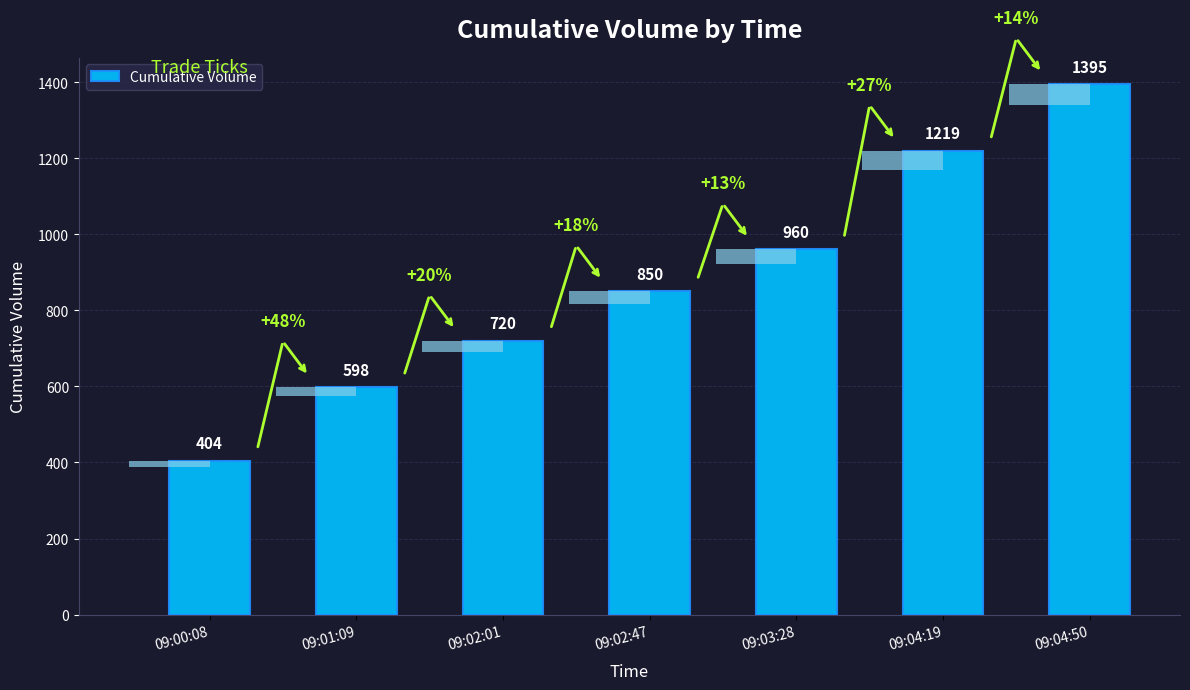

Reading left to right, what are all the values shown in this chart?

09:00:08=404	09:01:09=598	09:02:01=720	09:02:47=850	09:03:28=960	09:04:19=1219	09:04:50=1395